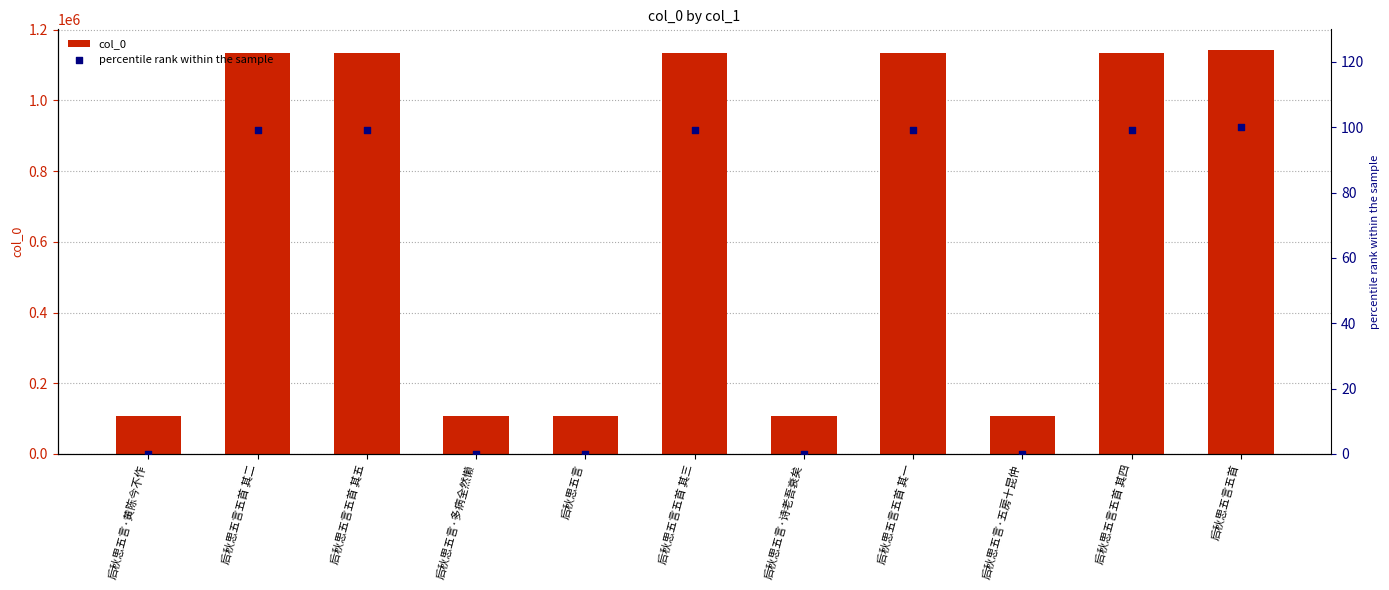

Which series reaches the minimum Y coordinate?

percentile rank within the sample